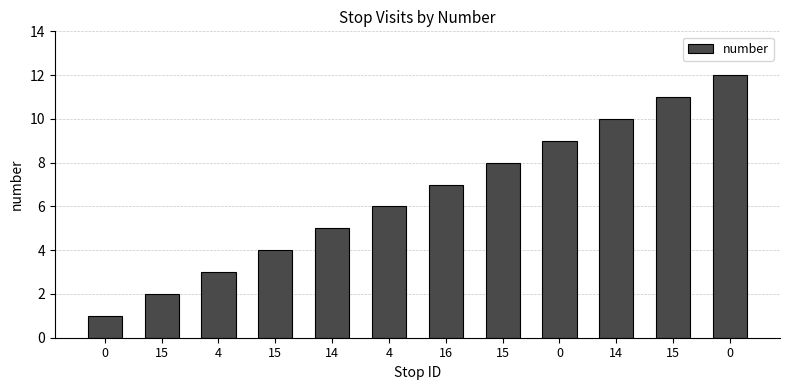

How many bars are there in total?

12